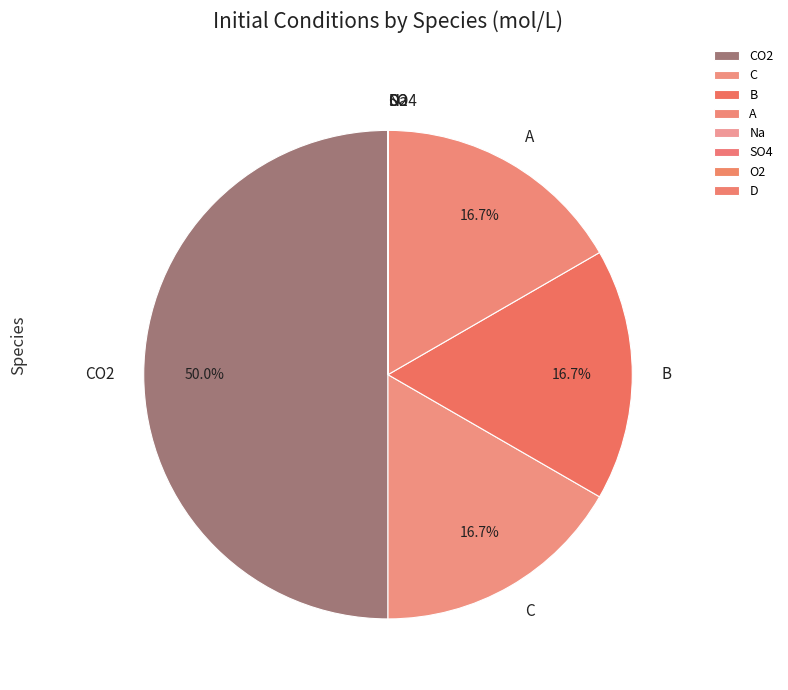

What percentage is NOT represented by C?

83.3%